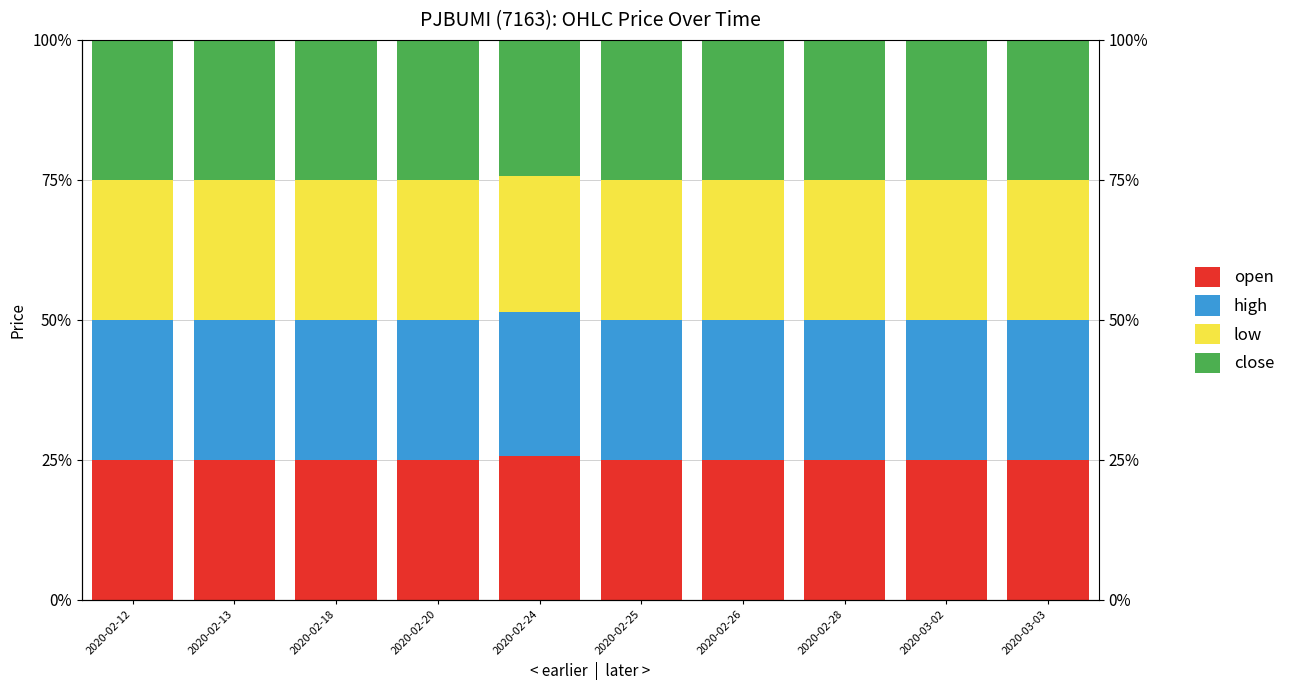

What is the value of the high bar at the 2nd from the left?

0.2